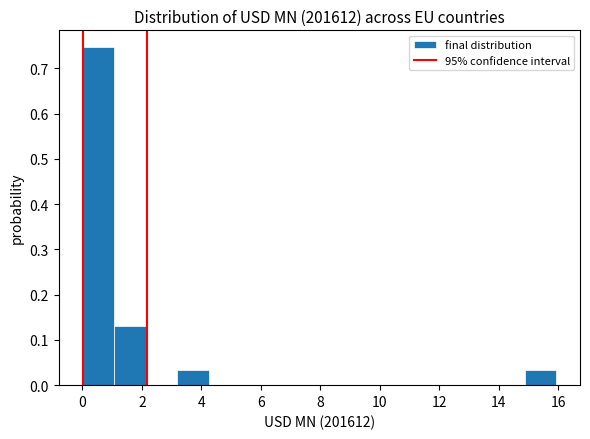

Reading left to right, list every bar in this chart as the range it spans on the x-axis followed by its height. Neither the bar edges nor the heights are printed on the chart, so give them approximately, as read against the axes.

0.0 to 1.0: 0.75
1.0 to 2.2: 0.13
2.2 to 3.2: 0
3.2 to 4.2: 0.03
4.2 to 5.4: 0
5.4 to 6.4: 0
6.4 to 7.4: 0
7.4 to 8.4: 0
8.4 to 9.6: 0
9.6 to 10.6: 0
10.6 to 11.6: 0
11.6 to 12.8: 0
12.8 to 13.8: 0
13.8 to 14.8: 0
14.8 to 16.0: 0.03